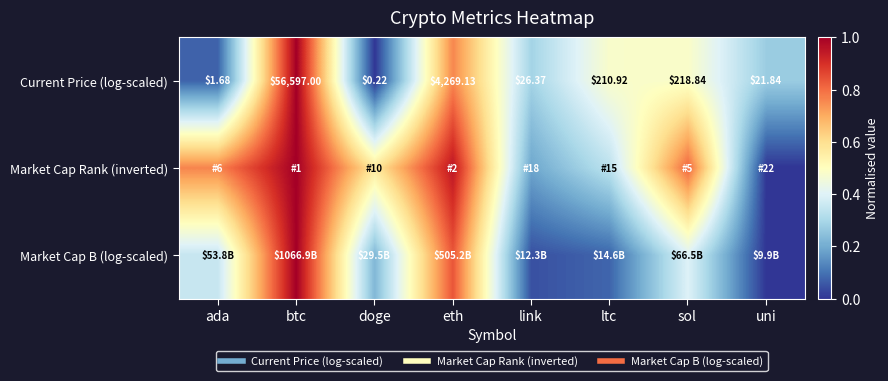

What is the total value across all series at link?

0.5